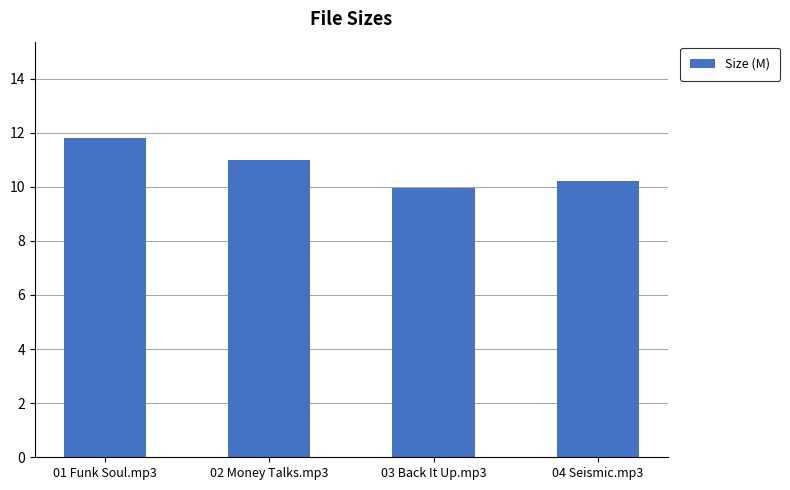

What is the difference between the maximum and minimum values?

1.9